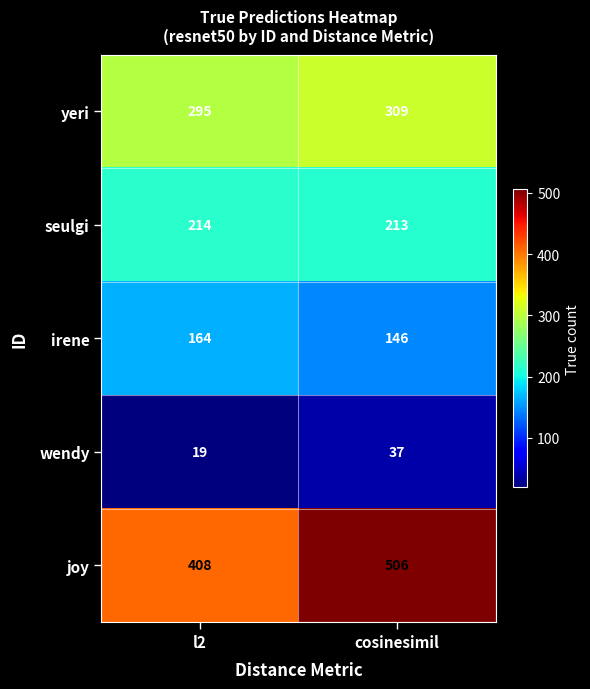

What is the sum of all joy values?

914